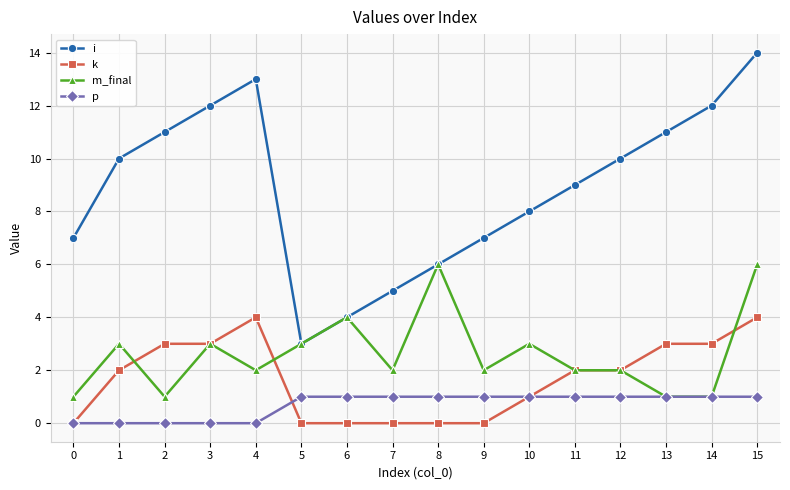

Count the number of data series in this chart.

4